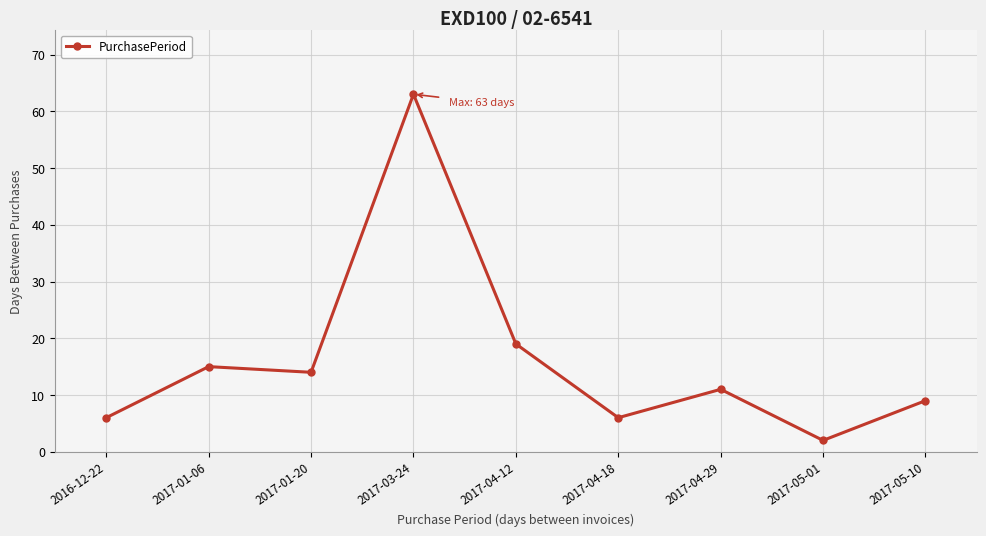

At which category does the data reach its first local peak?

2017-01-06